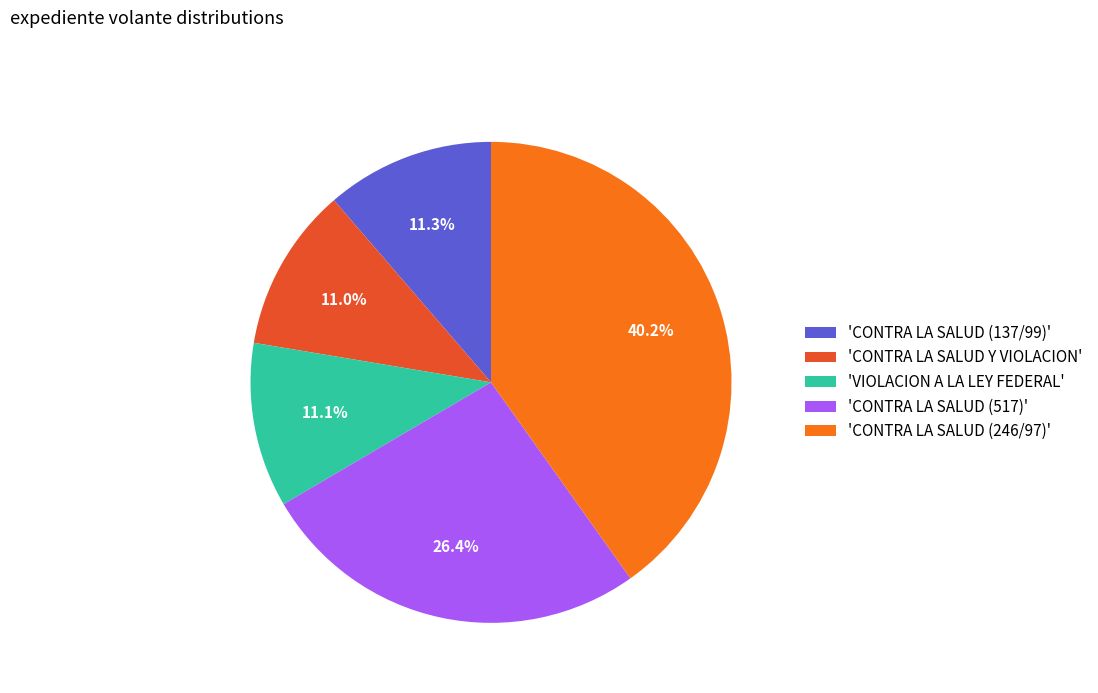

To the nearest percent, what is the average slice percentage?

20%